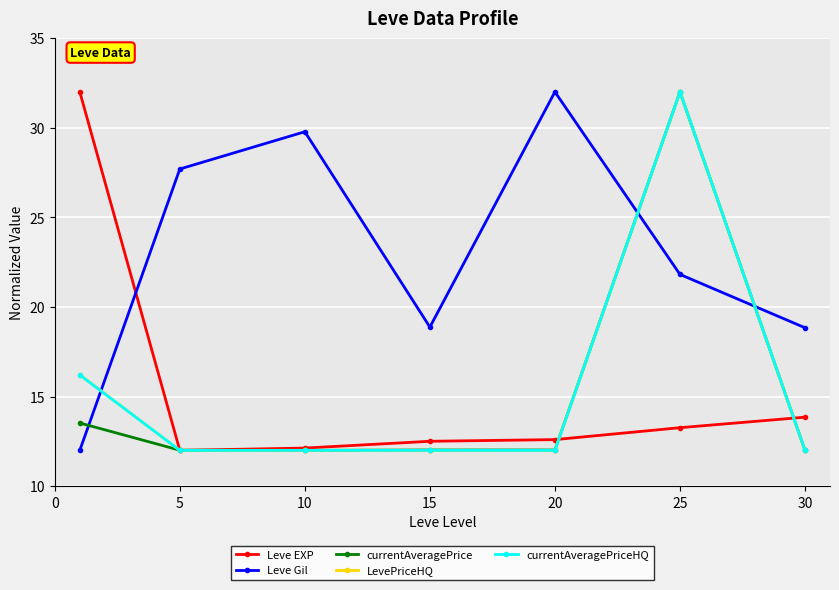

What is the value of the LevePriceHQ point at the 3rd from the left?

12.0